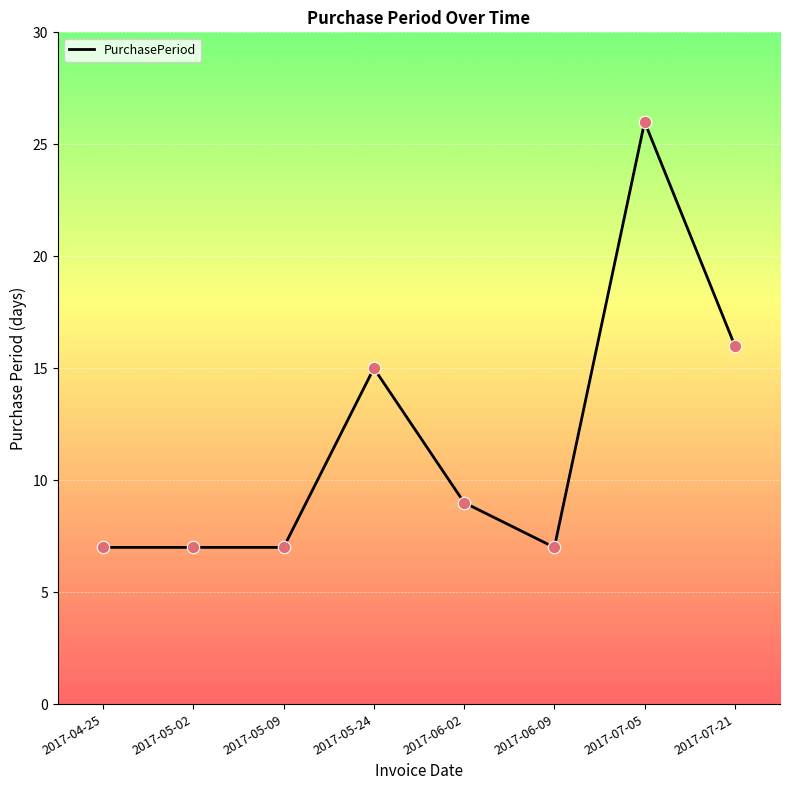

What is the change in value from 2017-05-24 to 2017-07-05?

+11